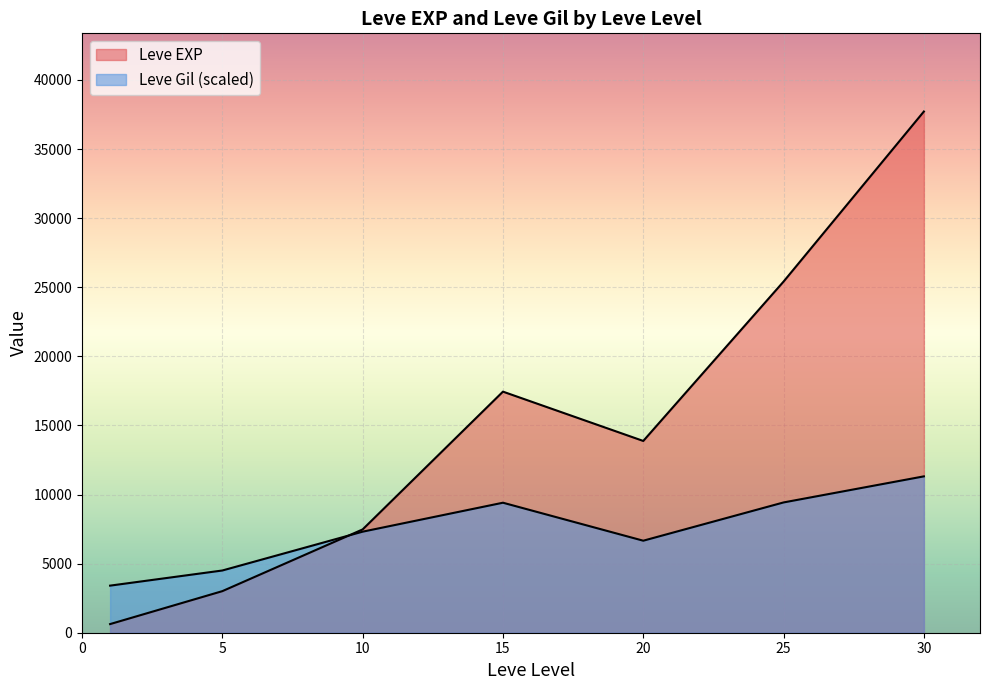

Does the chart display data point markers on the line(s)?

No